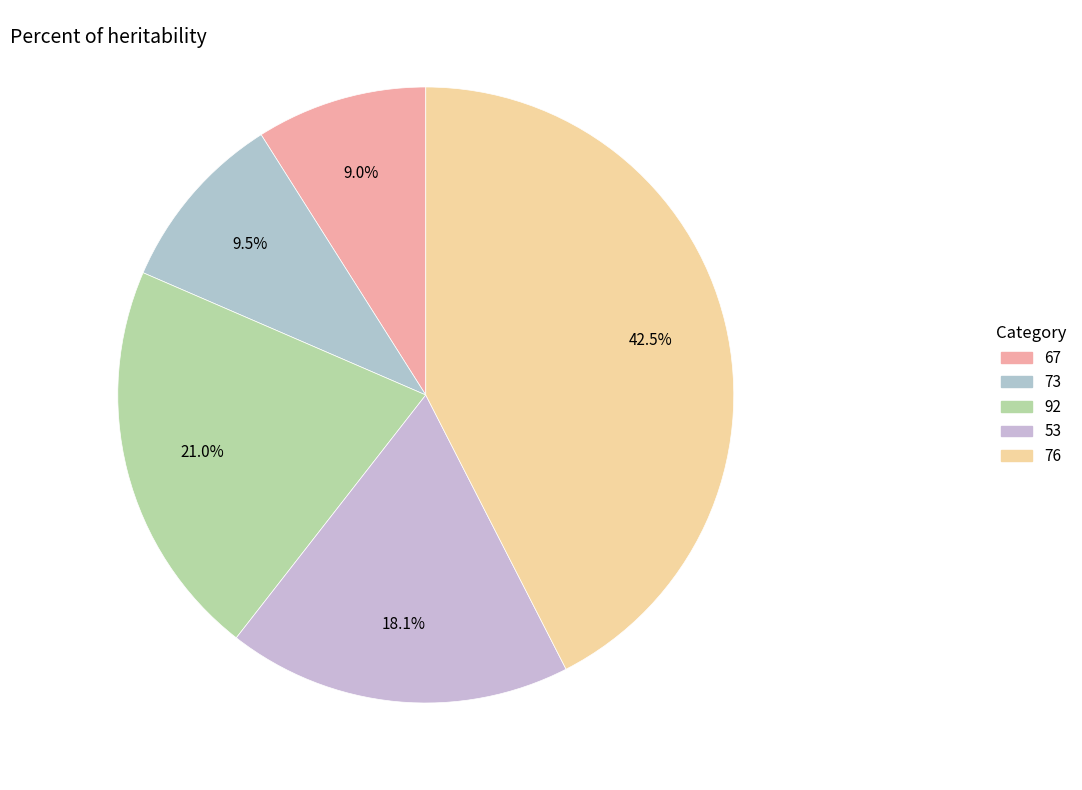

True or false: 73 accounts for 1% of the total.

False